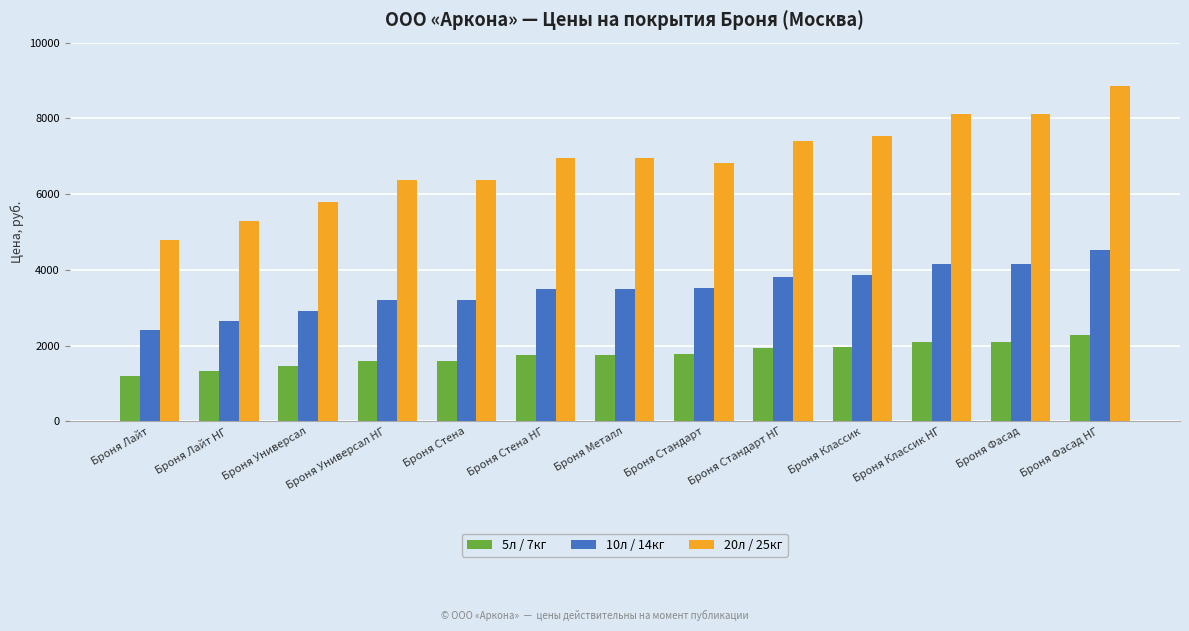

At Броня Универсал НГ, list the series in order from largest to smallest.

20л / 25кг, 10л / 14кг, 5л / 7кг